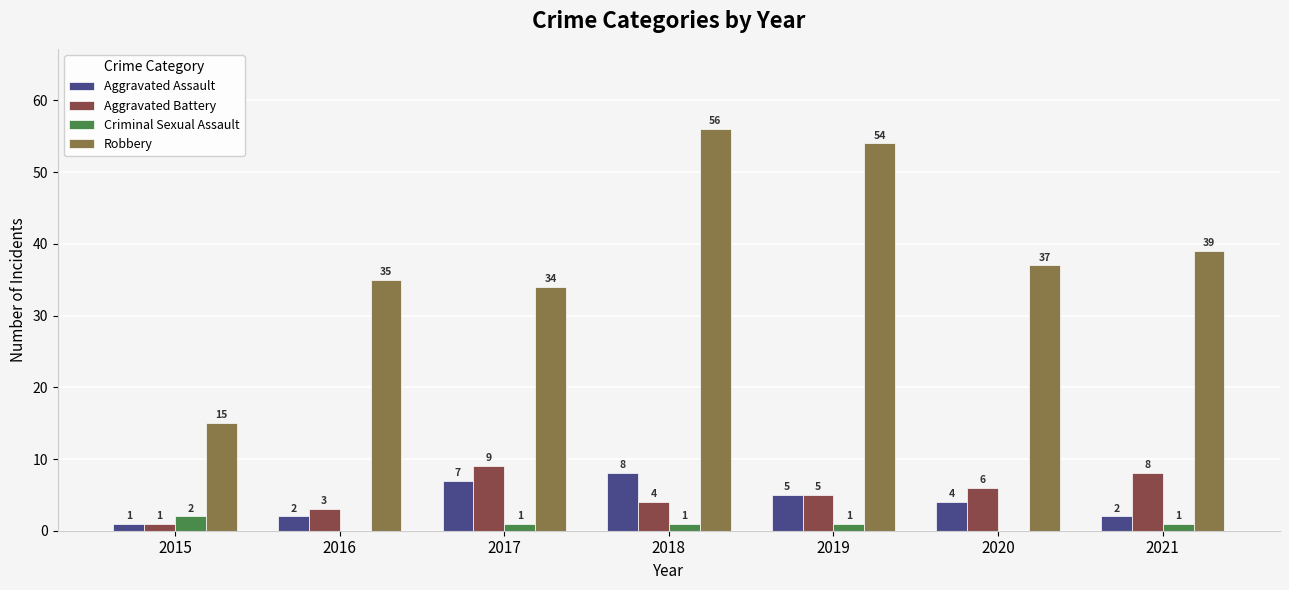

How many categories are shown in the chart?

7